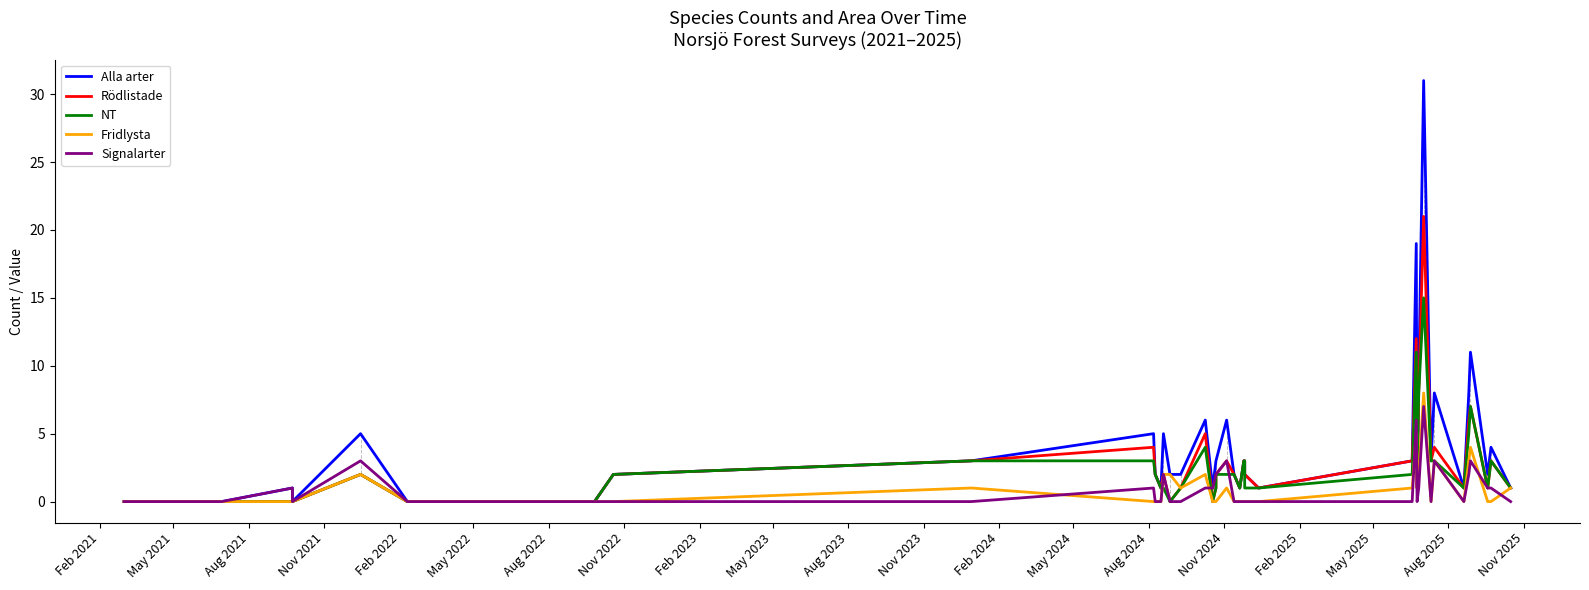

Reading right to left, extract all data points from this chart.

Alla arter: 1	4	2	11	8	1	1	8	3	31	9	1	19	3	1	2	3	3	1	2	6	3	3	1	6	2	2	5	1	2	5	3	2	0	0	5	0	1	0	0
Rödlistade: 1	3	1	7	6	1	1	4	3	21	8	1	12	3	1	2	3	3	1	2	3	2	1	0	5	1	0	2	1	2	4	3	2	0	0	2	0	0	0	0
NT: 1	3	1	7	5	1	1	3	3	15	8	2	11	2	1	1	3	3	1	2	2	2	1	0	4	1	0	1	1	2	3	3	2	0	0	2	0	0	0	0
Fridlysta: 1	0	0	4	3	0	0	3	0	8	2	1	5	1	0	0	0	0	0	0	1	0	0	0	2	1	2	2	0	0	0	1	0	0	0	2	0	0	0	0
Signalarter: 0	1	1	3	2	0	0	3	0	7	1	0	6	0	0	0	0	0	0	0	3	2	2	1	1	0	0	2	0	0	1	0	0	0	0	3	0	1	0	0